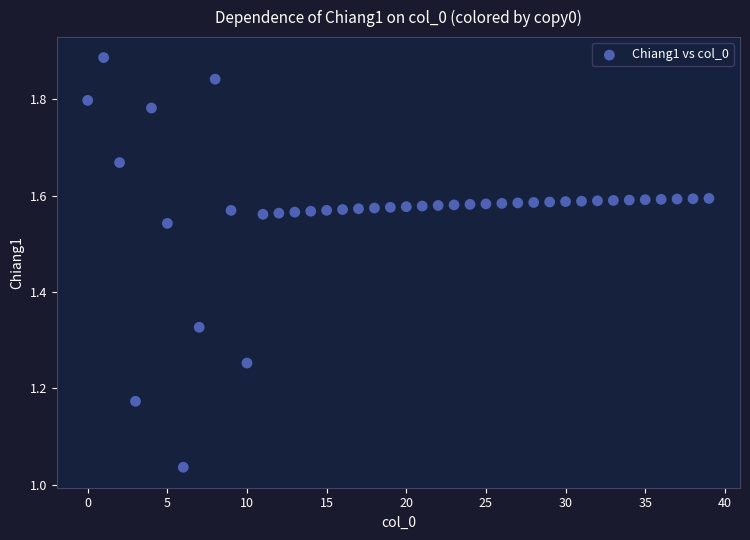

What is the range of Y values (max minus min)?

0.8